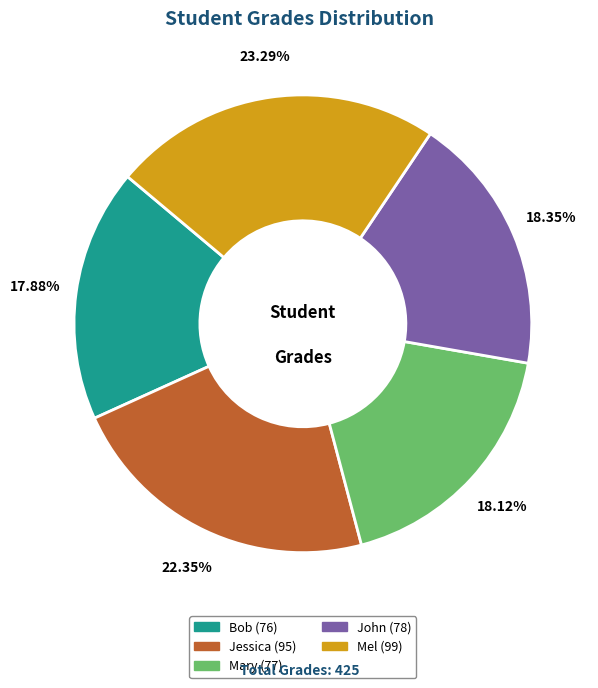

How many slices are in this pie chart?

5